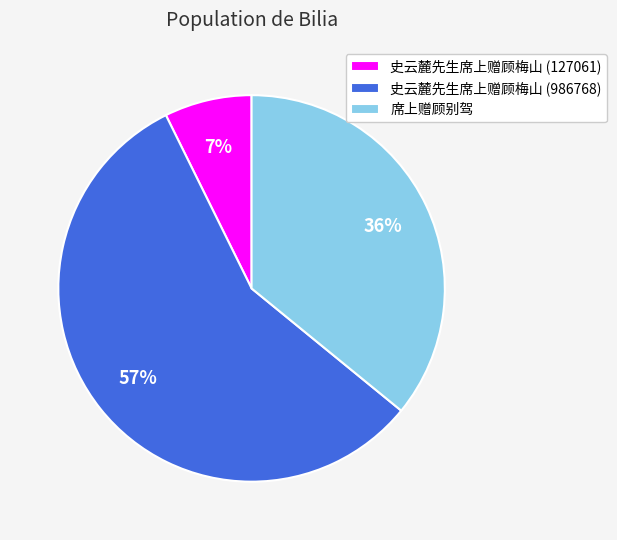

Which slice is the smallest?

史云麓先生席上赠顾梅山 (127061)